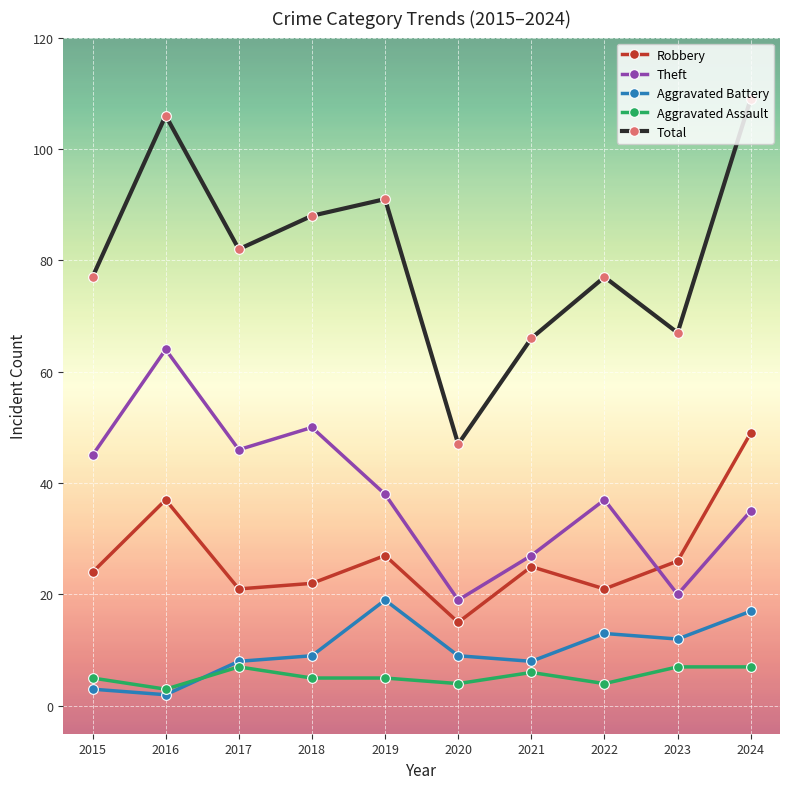

Is it true that Total equals 77 at 2022?

True